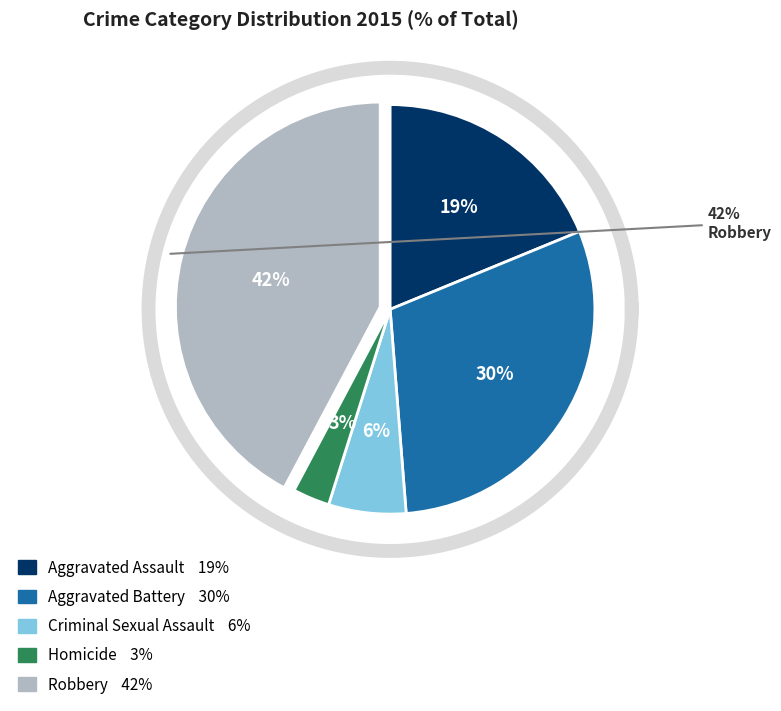

Does Criminal Sexual Assault represent more than half of the total?

No